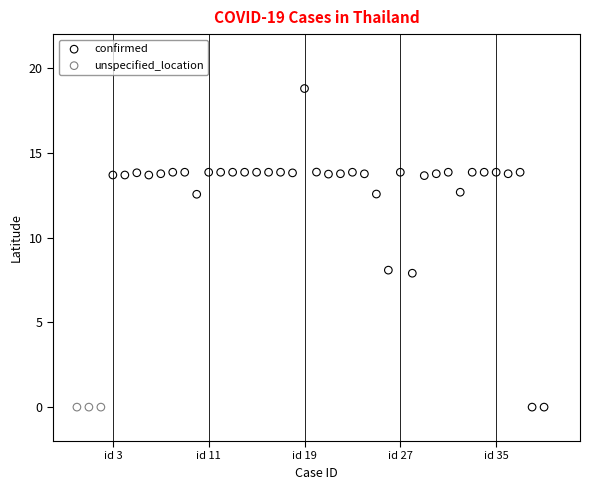

Which series contains the highest Y value?

confirmed